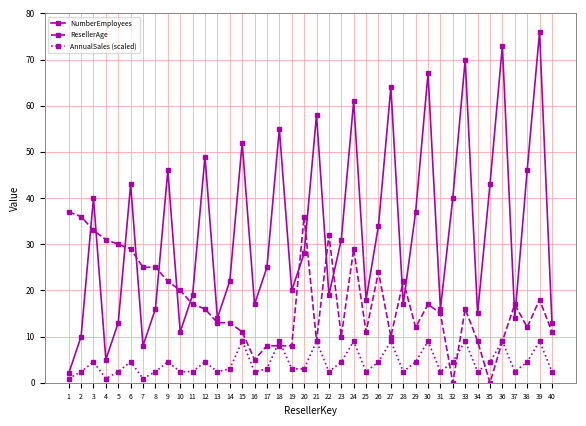

What is the value of the NumberEmployees point at the 5th from the left?

13.0